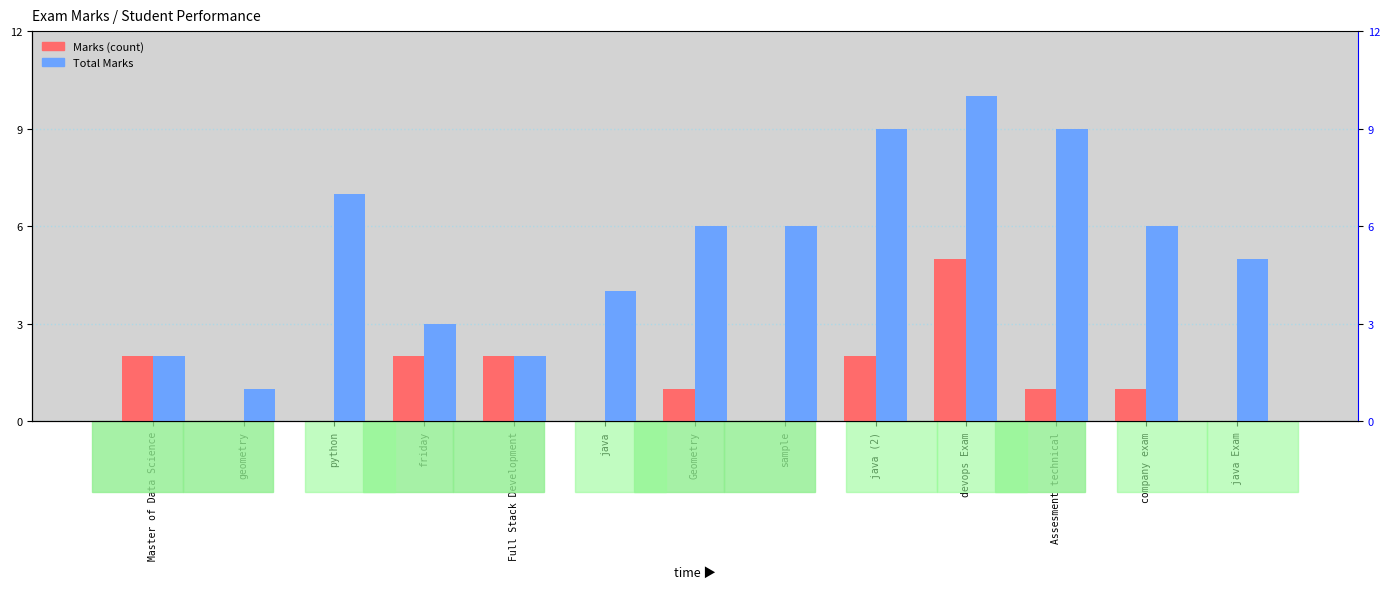

Count the Total Marks values in the range 3 to 7.

7